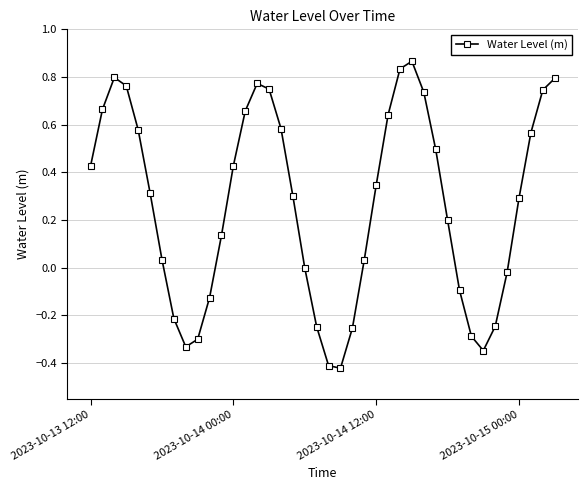

What is the difference between the maximum and minimum values?

1.3